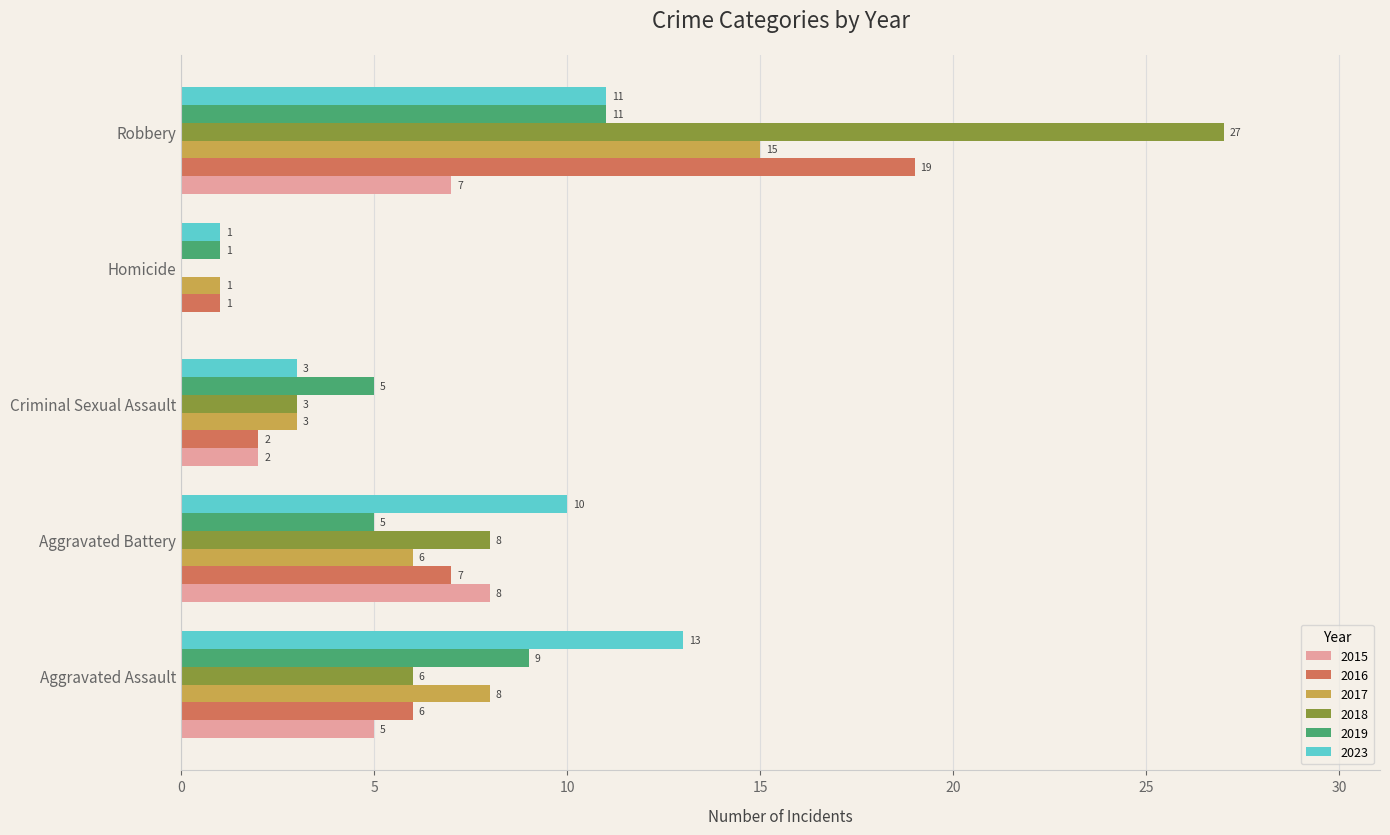

Which category has the highest value across all series?

Robbery